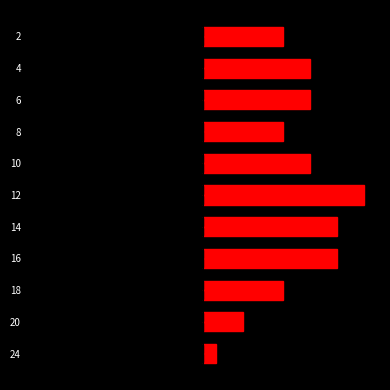

What is the value of the Count of Bots bar at the 7th from the left?

4.0